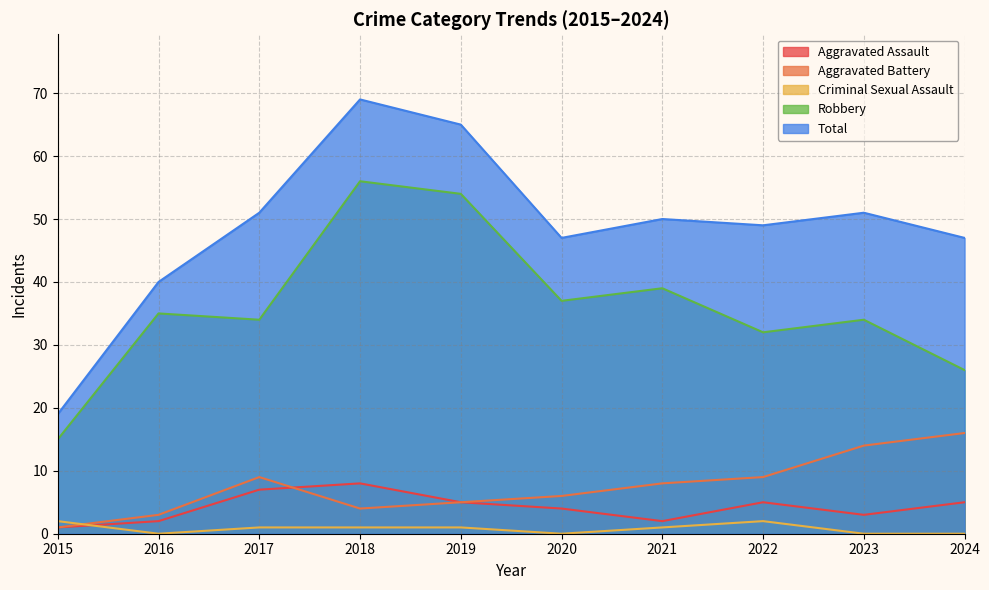

Reading left to right, what are all the values shown in this chart?

Aggravated Assault: 2015=1	2016=2	2017=7	2018=8	2019=5	2020=4	2021=2	2022=5	2023=3	2024=5
Aggravated Battery: 2015=1	2016=3	2017=9	2018=4	2019=5	2020=6	2021=8	2022=9	2023=14	2024=16
Criminal Sexual Assault: 2015=2	2016=0	2017=1	2018=1	2019=1	2020=0	2021=1	2022=2	2023=0	2024=0
Robbery: 2015=15	2016=35	2017=34	2018=56	2019=54	2020=37	2021=39	2022=32	2023=34	2024=26
Total: 2015=19	2016=40	2017=51	2018=69	2019=65	2020=47	2021=50	2022=49	2023=51	2024=47